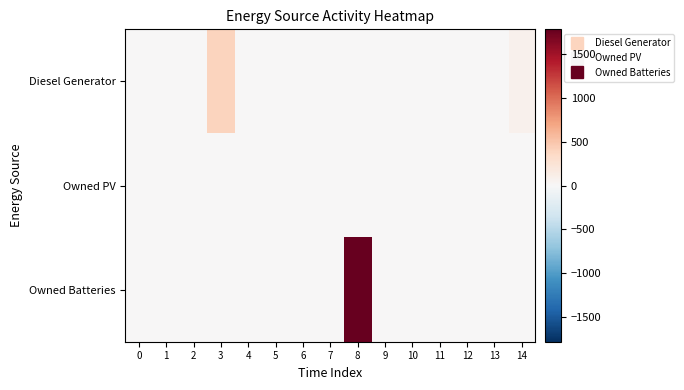

Reading right to left, list all the values displayed in this chart.

Diesel Generator: 14=73	13=0	12=0	11=0	10=0	9=0	8=0	7=0	6=0	5=0	4=0	3=400	2=0	1=0	0=0
Owned PV: 14=0	13=0	12=0	11=0	10=0	9=0	8=0	7=0	6=0	5=0	4=0	3=0	2=0	1=0	0=0
Owned Batteries: 14=0	13=0	12=0	11=0	10=0	9=1	8=1783	7=0	6=0	5=0	4=0	3=0	2=0	1=0	0=0